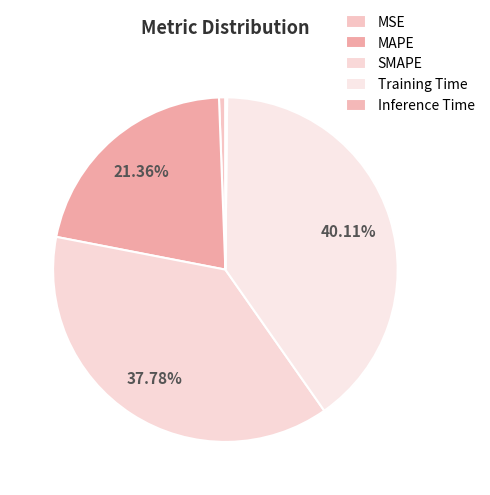

What is the smallest slice in the pie chart?

Inference Time